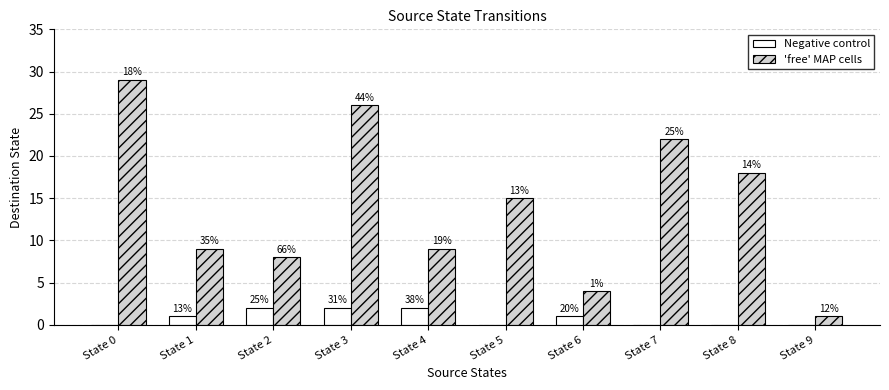

Is the value of 'free' MAP cells at State 8 greater than the value of Negative control at State 1?

Yes